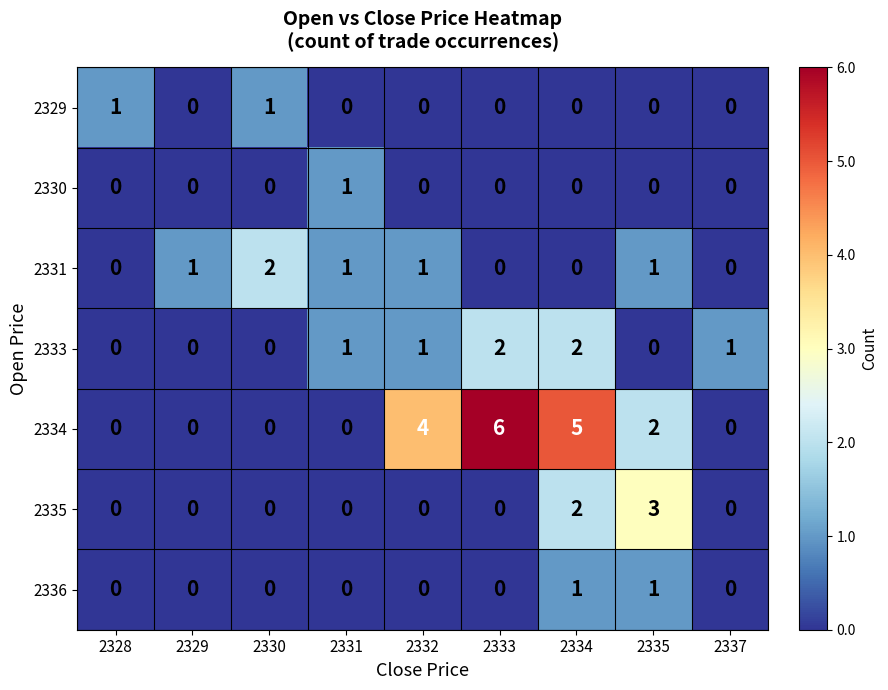

Which series has the largest total across all categories?

2334